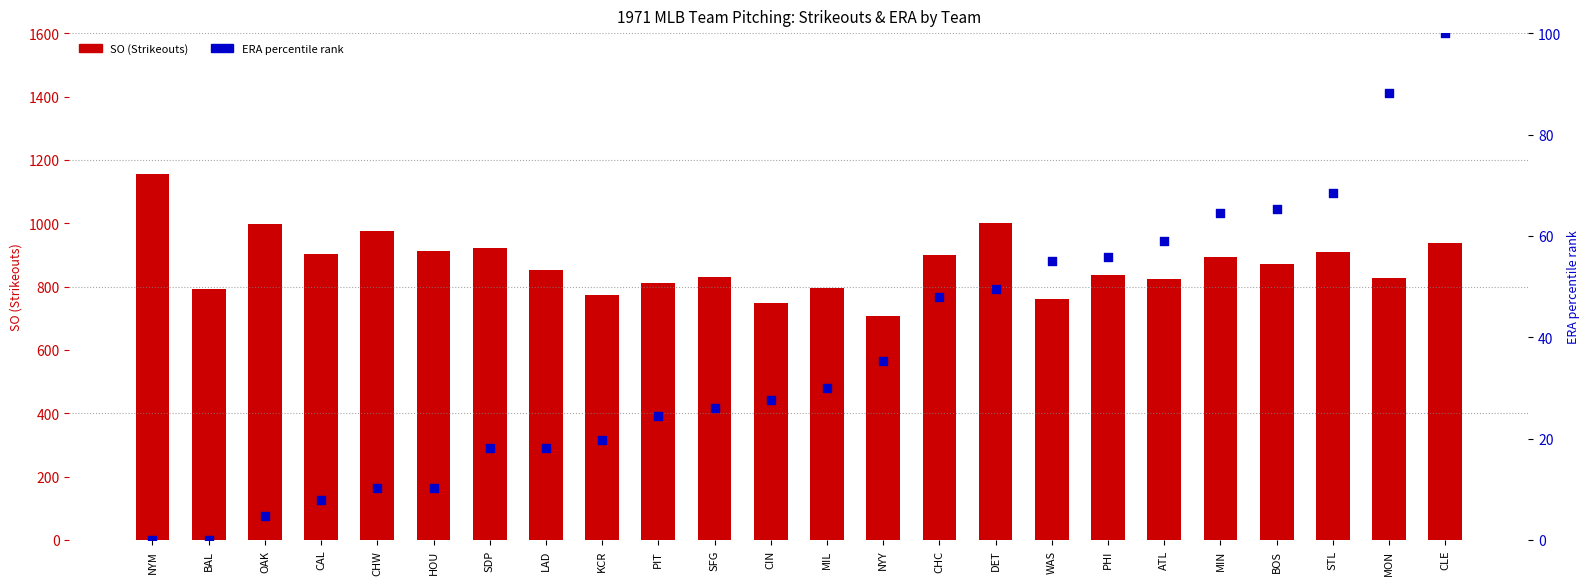

Which series contains the lowest Y value?

ERA percentile rank